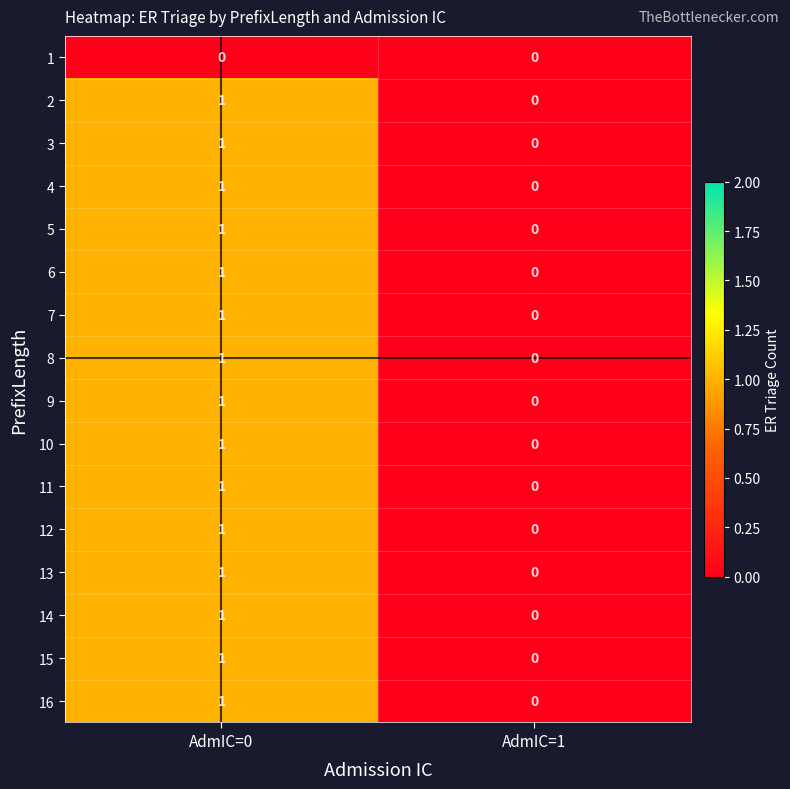

The 2 series shows 1 at AdmIC=0. True or false?

True